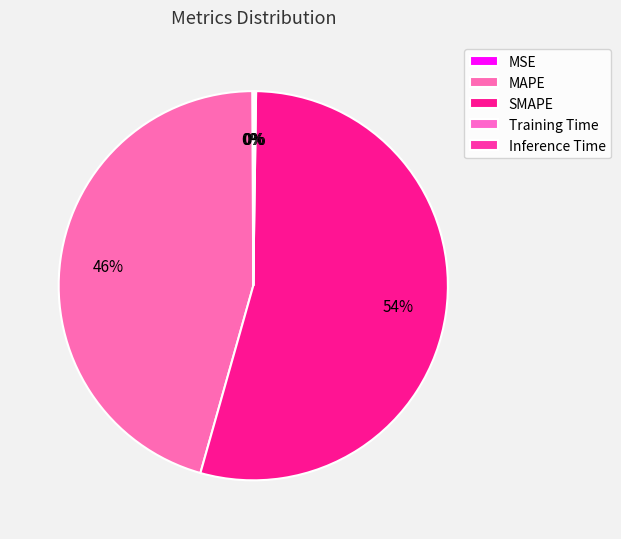

Is there a majority slice in this chart?

Yes